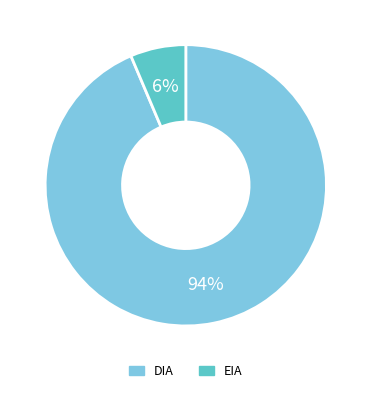

The DIA slice represents 80% of the pie. True or false?

False